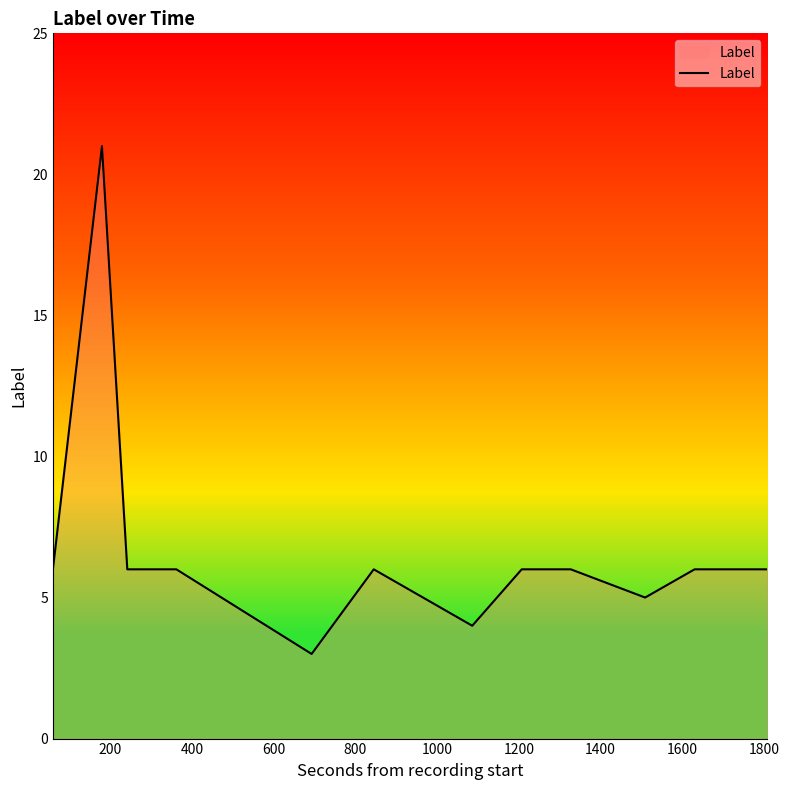

Does the chart have visible grid lines?

No